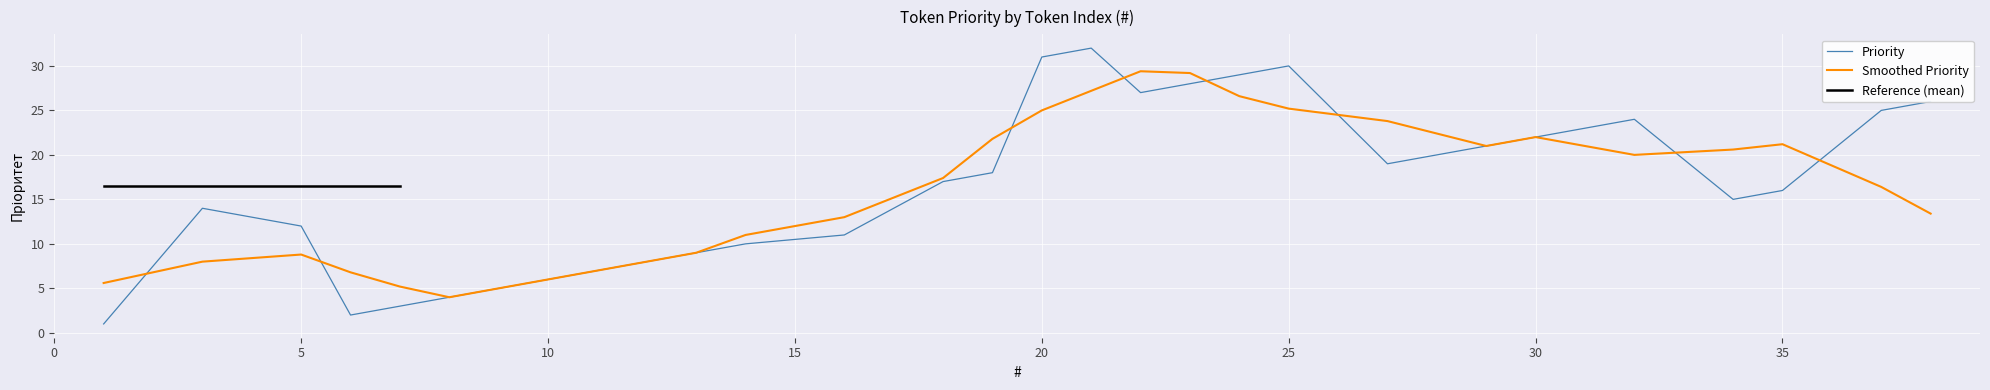

Is it true that the value at 37 is 42?

False